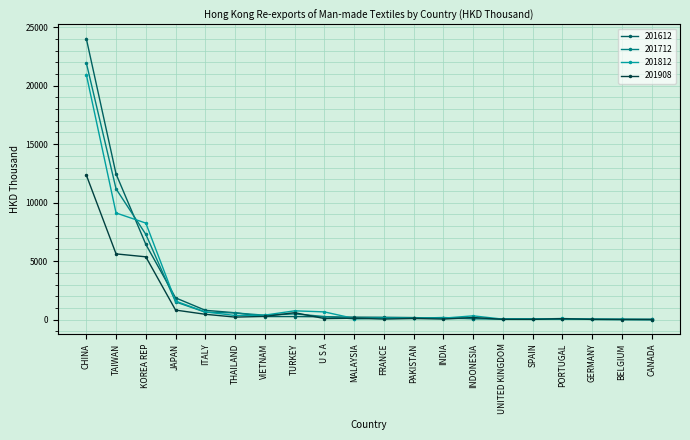

What is the difference between the 201612 values at SPAIN and INDONESIA?

31.2